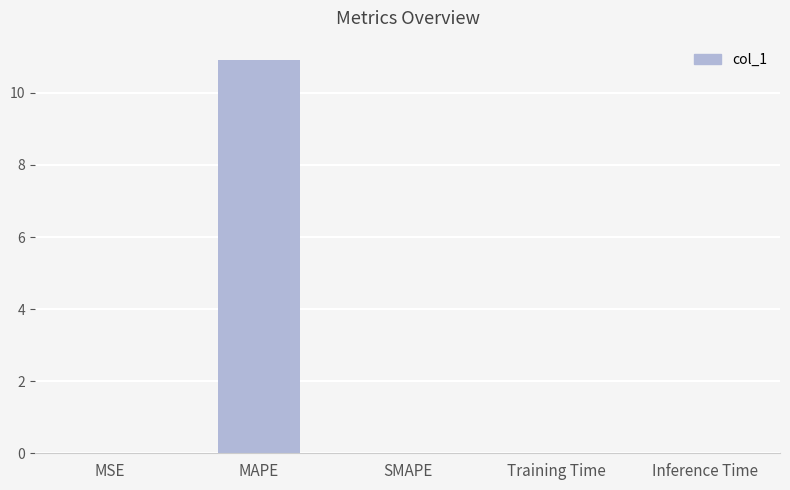

True or false: the data shows 15.4 at MAPE.

False